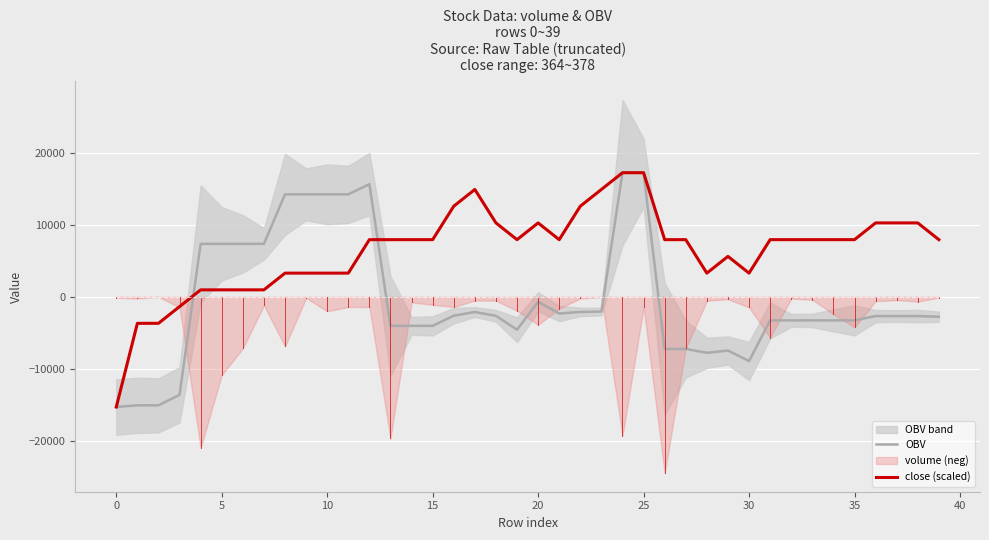

Reading left to right, list all the values displayed in this chart.

OBV: -15328.5	-15097.7	-15097.7	-13638.4	7373.5	7373.5	7373.5	7373.5	14263.3	14263.3	14263.3	14263.3	15677.0	-4035.6	-4035.6	-4035.6	-2624.2	-2110.9	-2643.1	-4573.0	-688.3	-2320.5	-2099.4	-2052.4	17272.2	17272.2	-7253.1	-7253.1	-7790.5	-7472.5	-8936.8	-3277.6	-3277.6	-3277.6	-3277.6	-3277.6	-2676.5	-2676.5	-2676.5	-2771.0
close (scaled): -15328.5	-3685.4	-3685.4	-1356.8	971.9	971.9	971.9	971.9	3300.5	3300.5	3300.5	3300.5	7957.7	7957.7	7957.7	7957.7	12615.0	14943.6	10286.3	7957.7	10286.3	7957.7	12615.0	14943.6	17272.2	17272.2	7957.7	7957.7	3300.5	5629.1	3300.5	7957.7	7957.7	7957.7	7957.7	7957.7	10286.3	10286.3	10286.3	7957.7